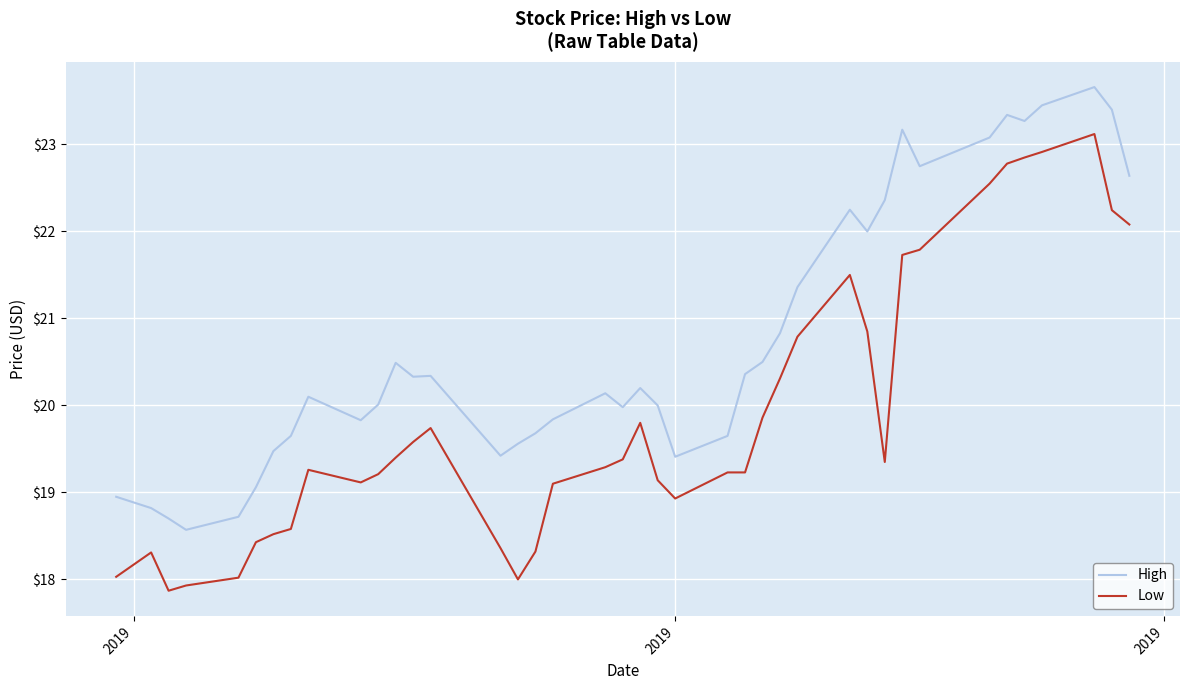

Rank the series by their maximum value, from lowest to highest.

Low, High